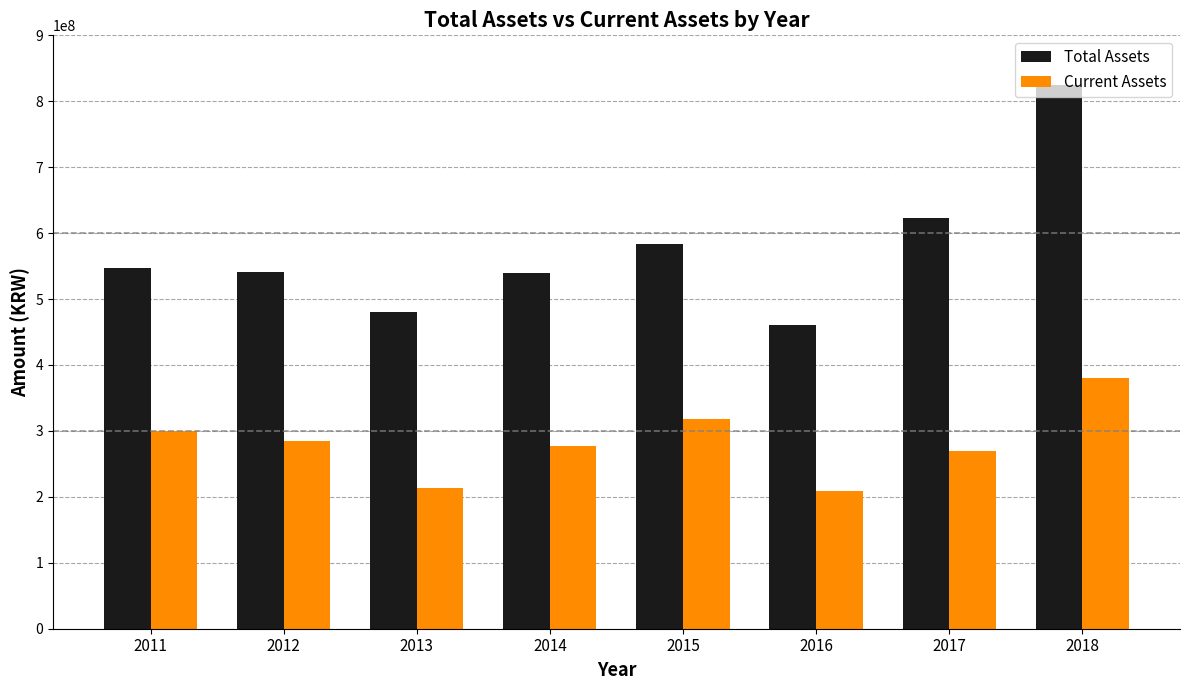

List the series in order of their peak value, lowest first.

Current Assets, Total Assets